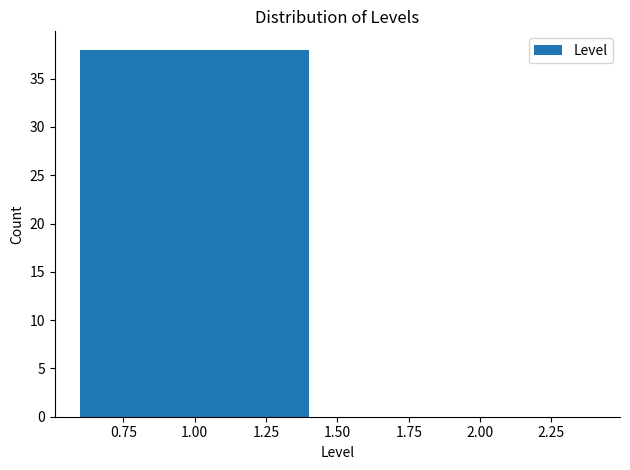

Reading left to right, what are all the values shown in this chart?

1.00=38	2.00=0